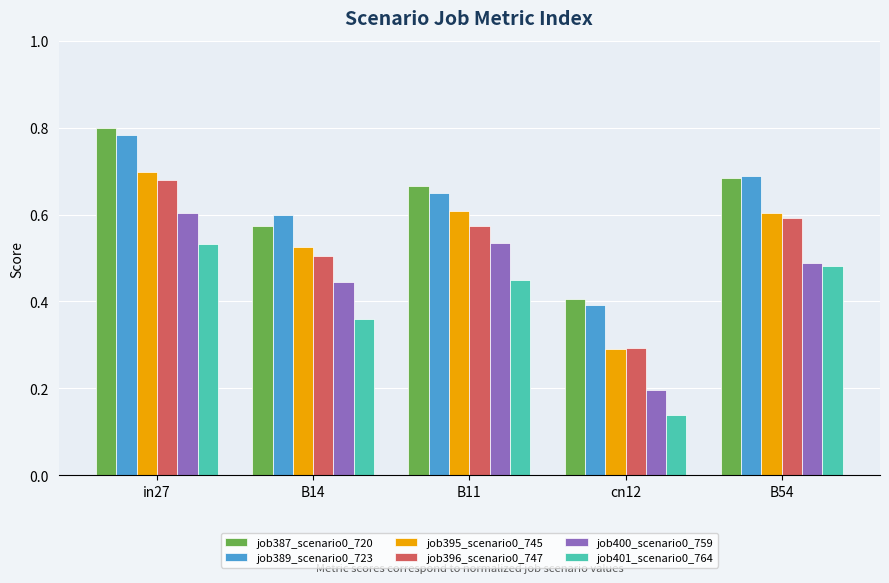

What position from the left is B54?

5